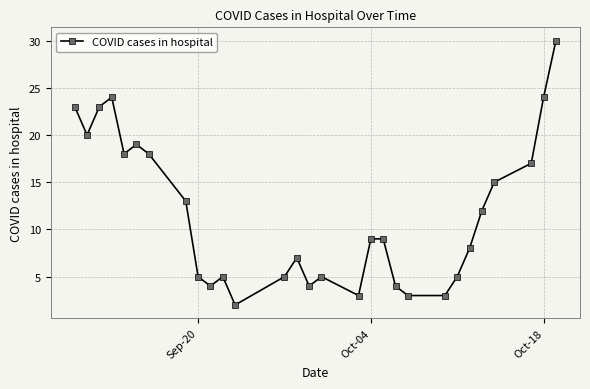

What is the difference between the second highest and second lowest values?

21